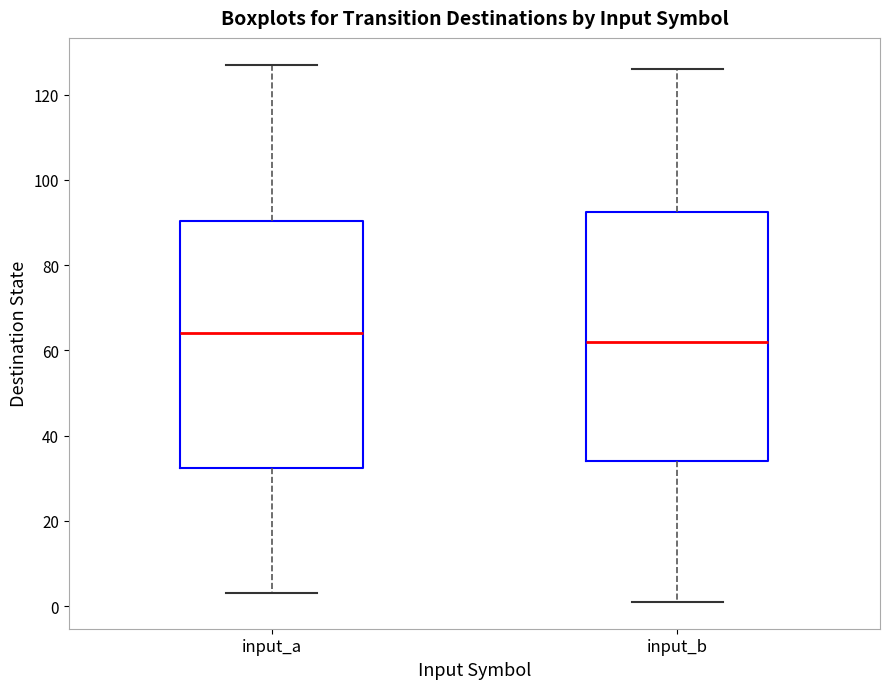

Which box's median line is the highest?

input_a